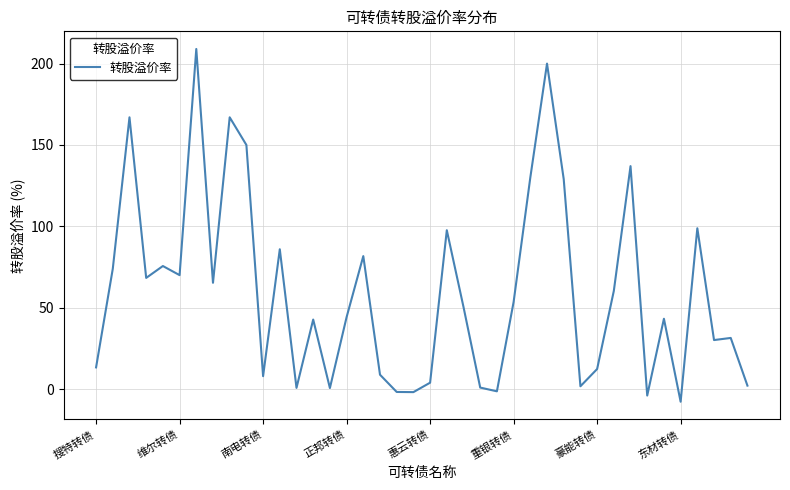

What is the minimum value shown in the chart?

-7.8